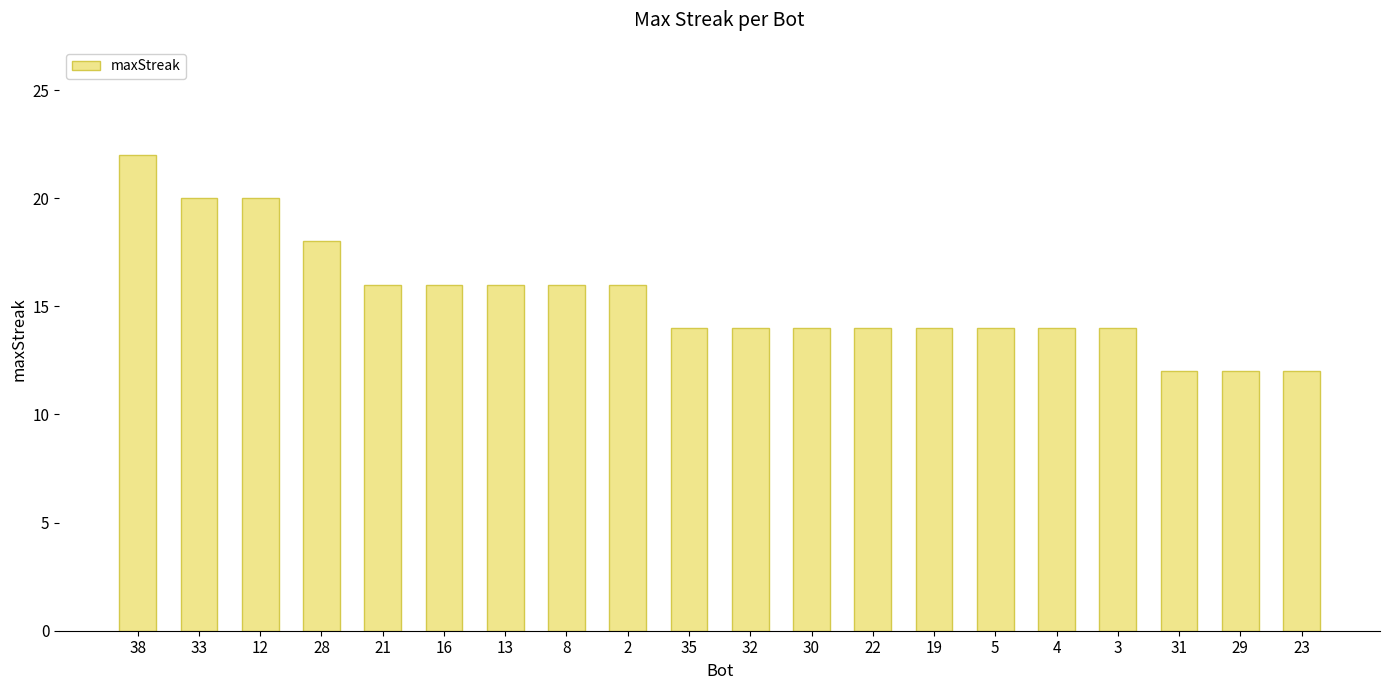

Reading left to right, list all the values displayed in this chart.

38=22	33=20	12=20	28=18	21=16	16=16	13=16	8=16	2=16	35=14	32=14	30=14	22=14	19=14	5=14	4=14	3=14	31=12	29=12	23=12